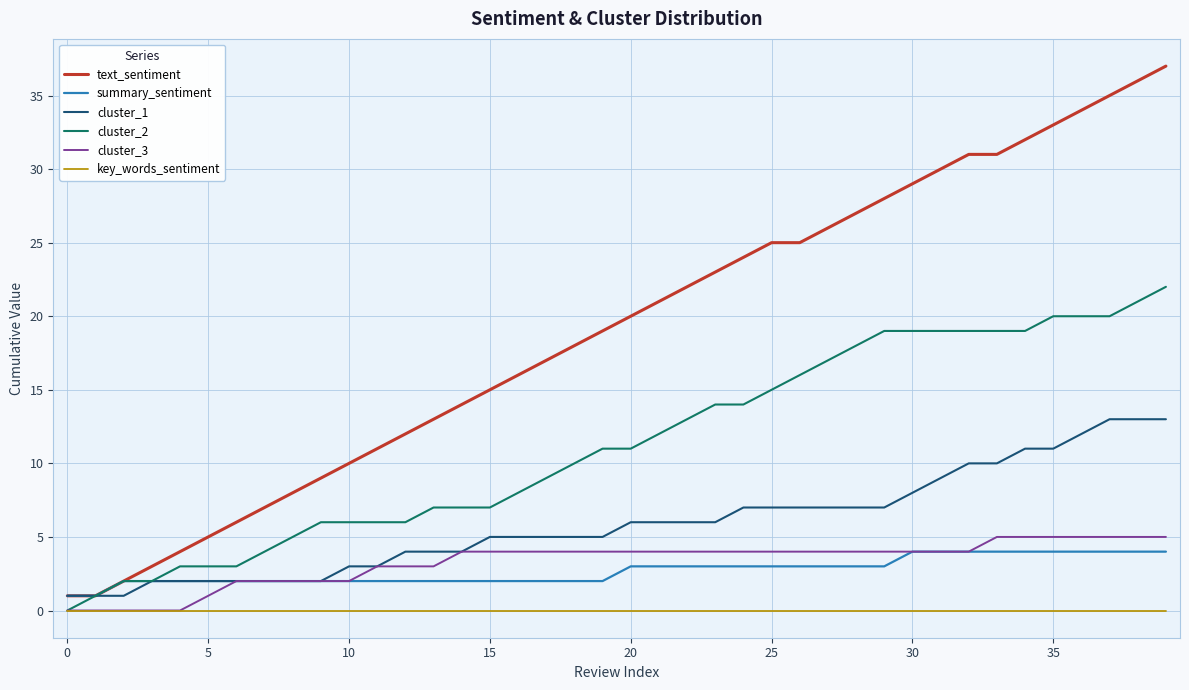

Which series has the widest spread of values?

text_sentiment